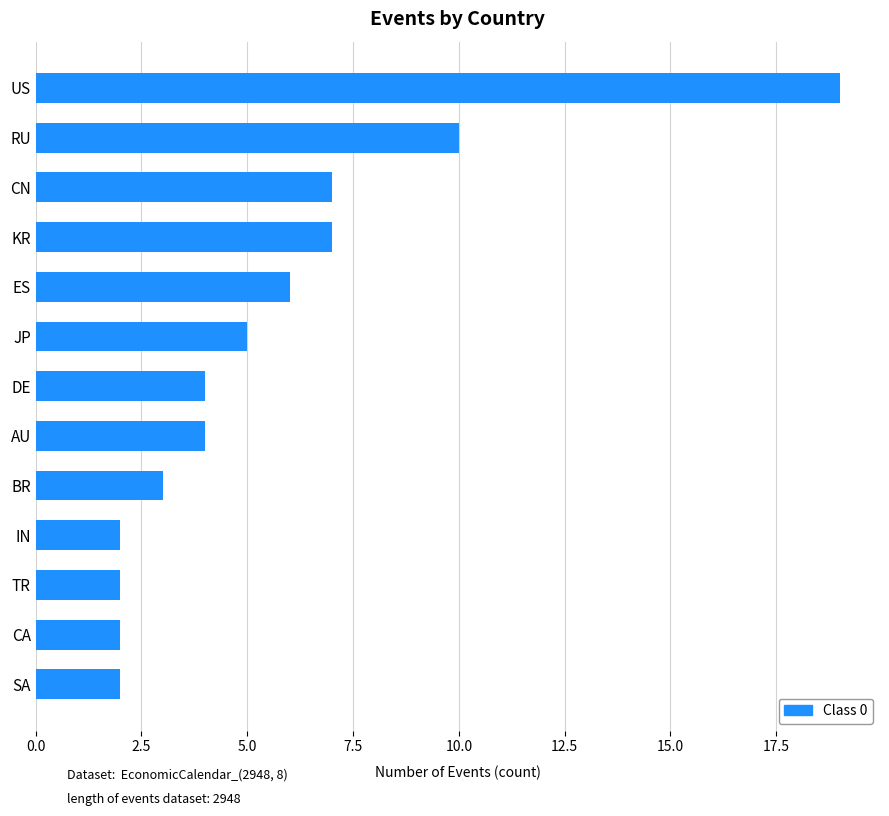

Is it true that the value at US is 19?

True